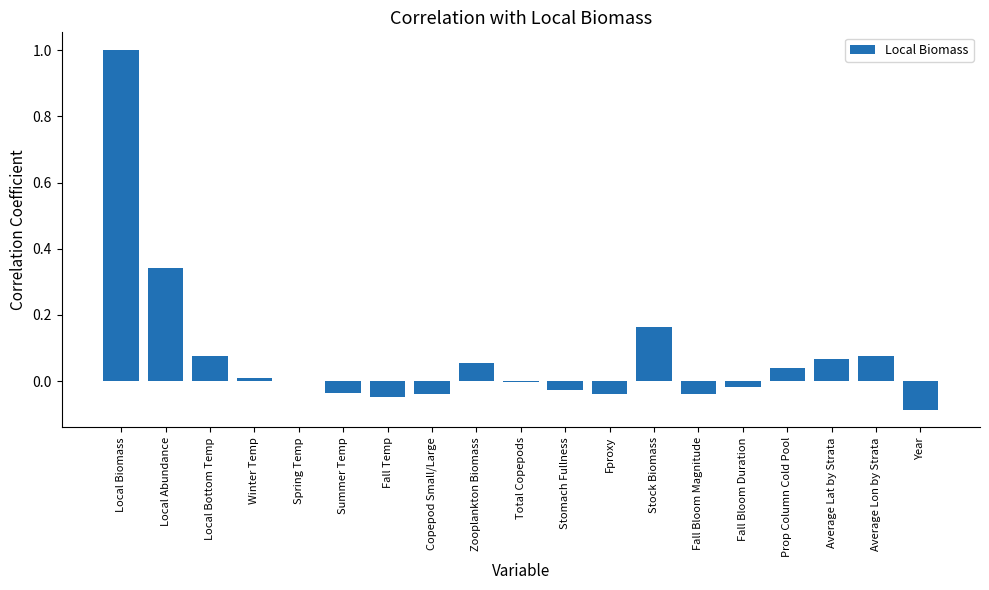

Which has a higher value, Total Copepods or Zooplankton Biomass?

Zooplankton Biomass